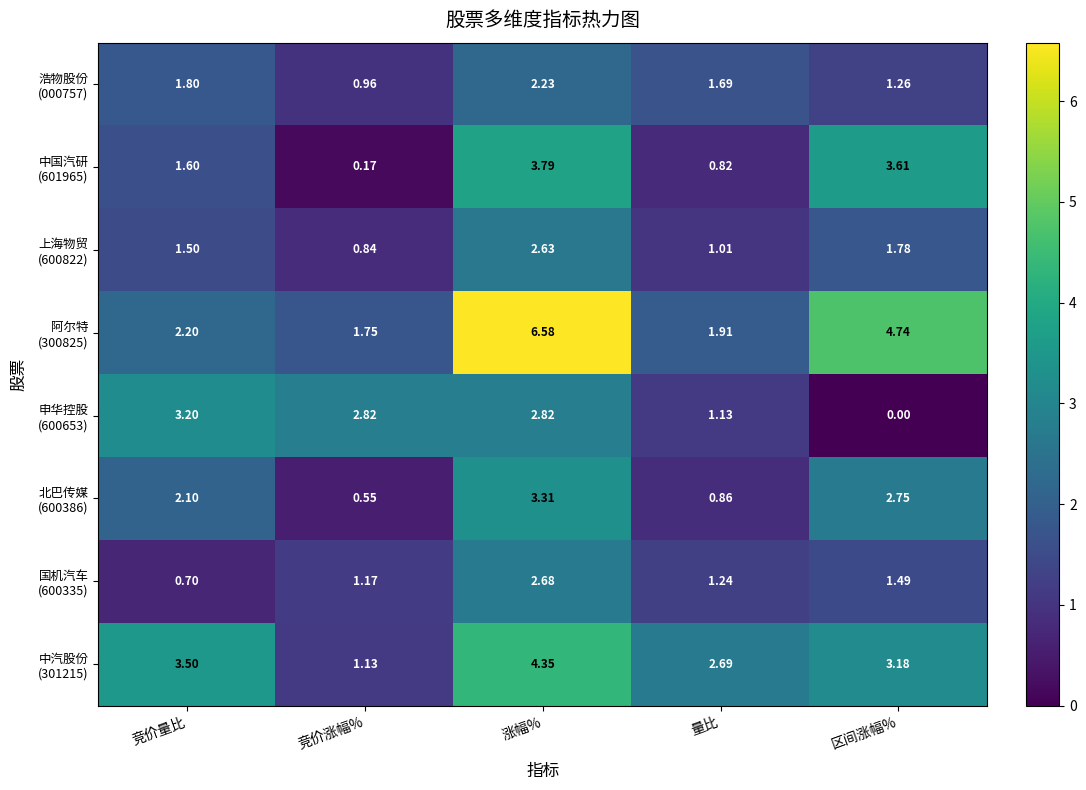

Which category has the highest value across all series?

涨幅%